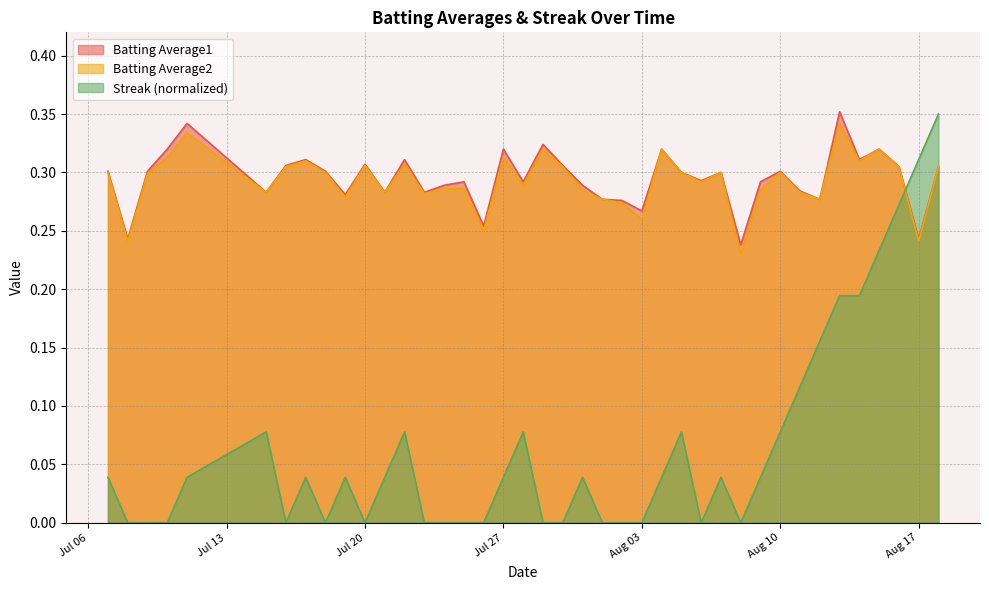

What is the total value across all series at 2010-08-01?

0.6